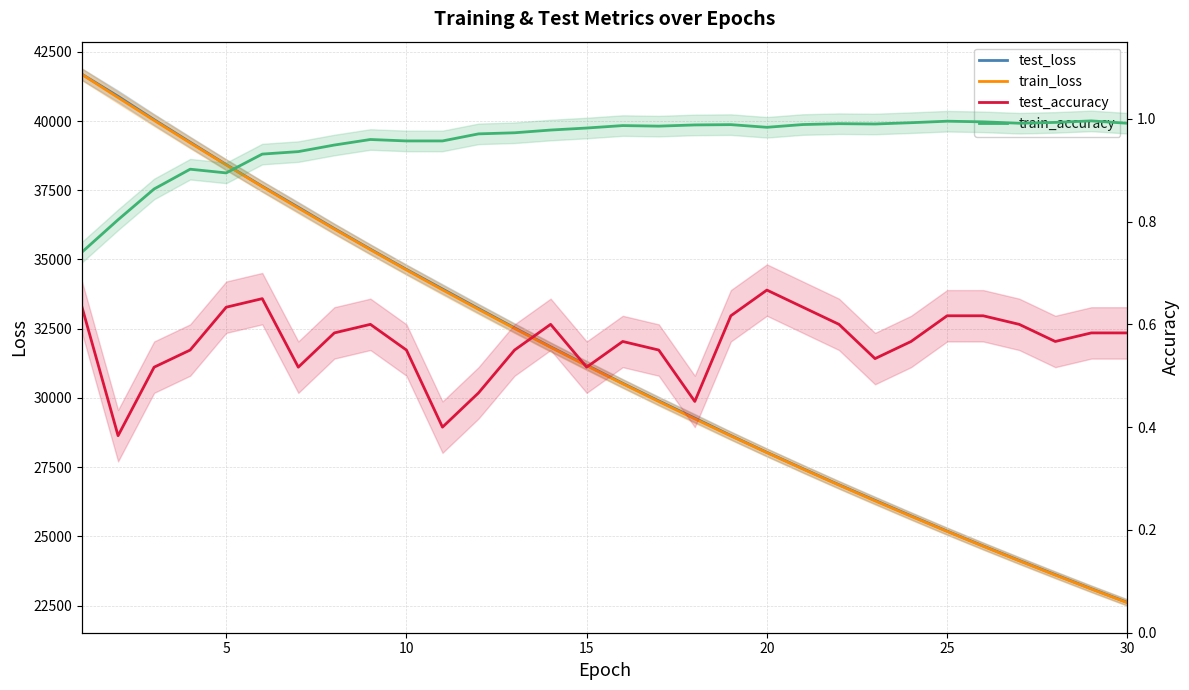

Which series has the largest range (max minus min)?

train_loss